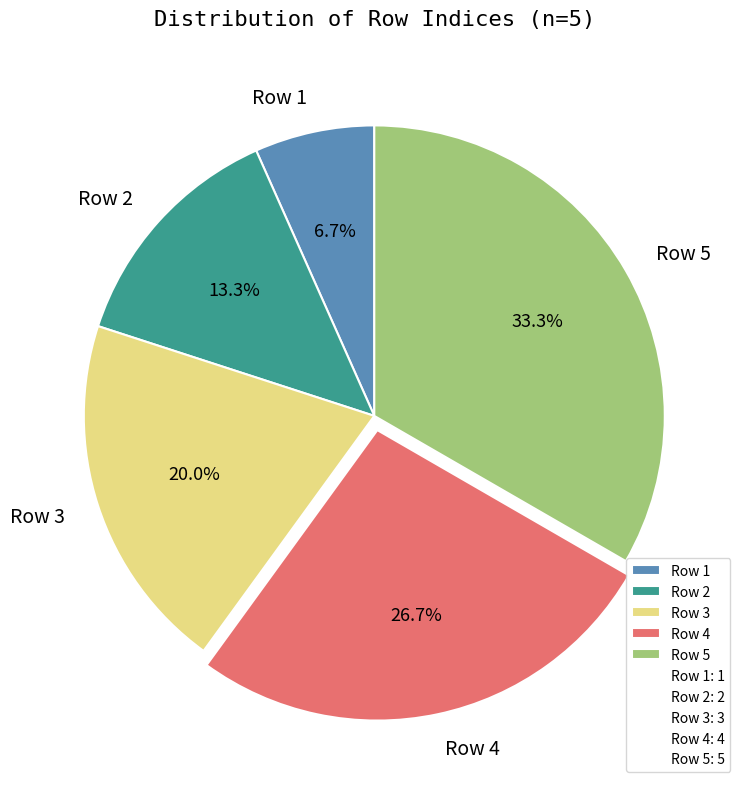

The Row 2 slice represents 13% of the pie. True or false?

True